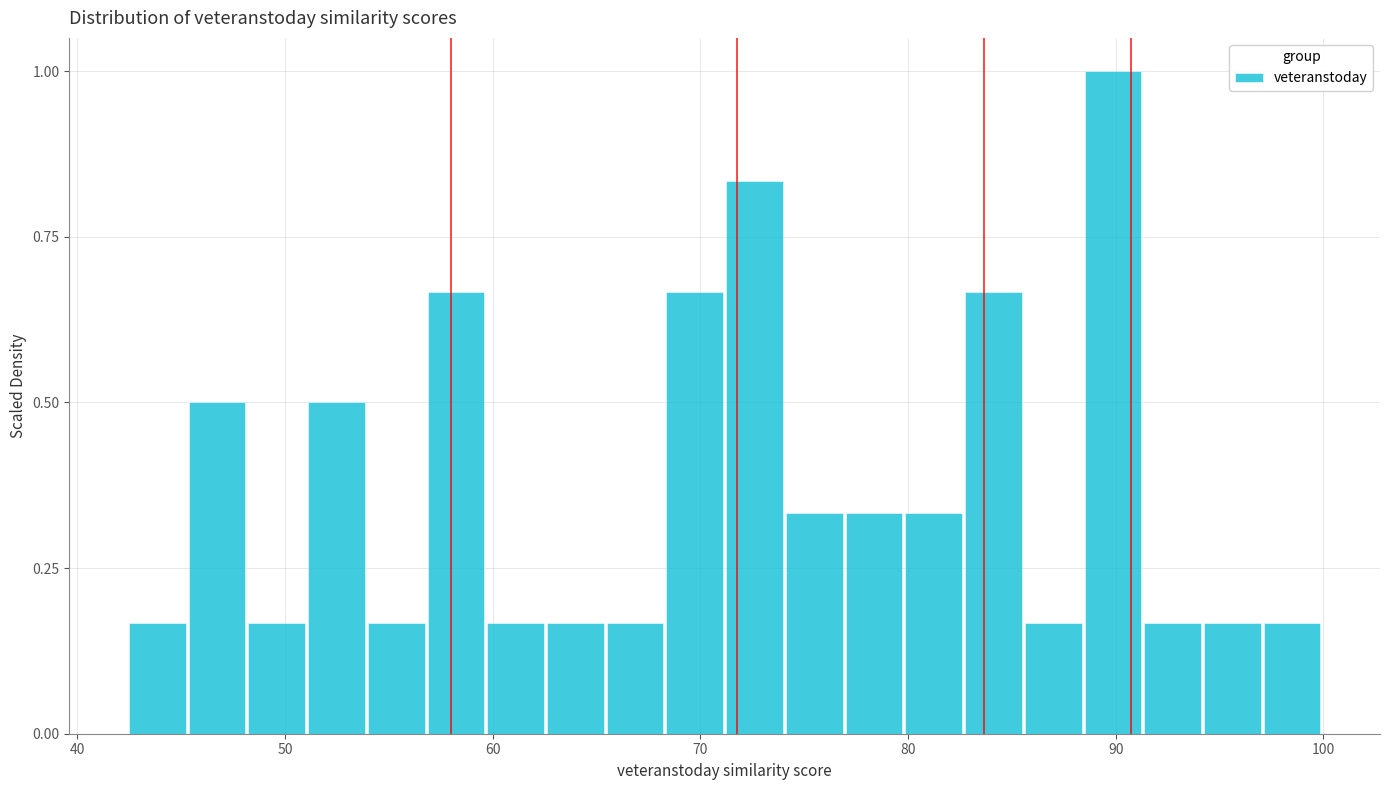

Read against the x-axis, roughly where is the centre of the tallest bar?

90